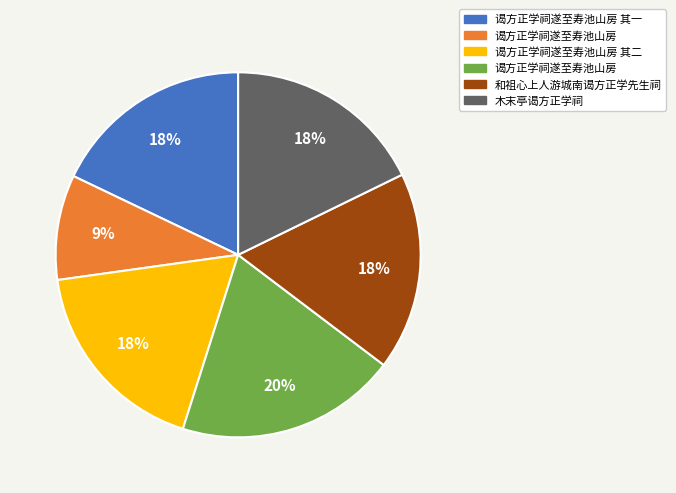

Is there a majority slice in this chart?

No